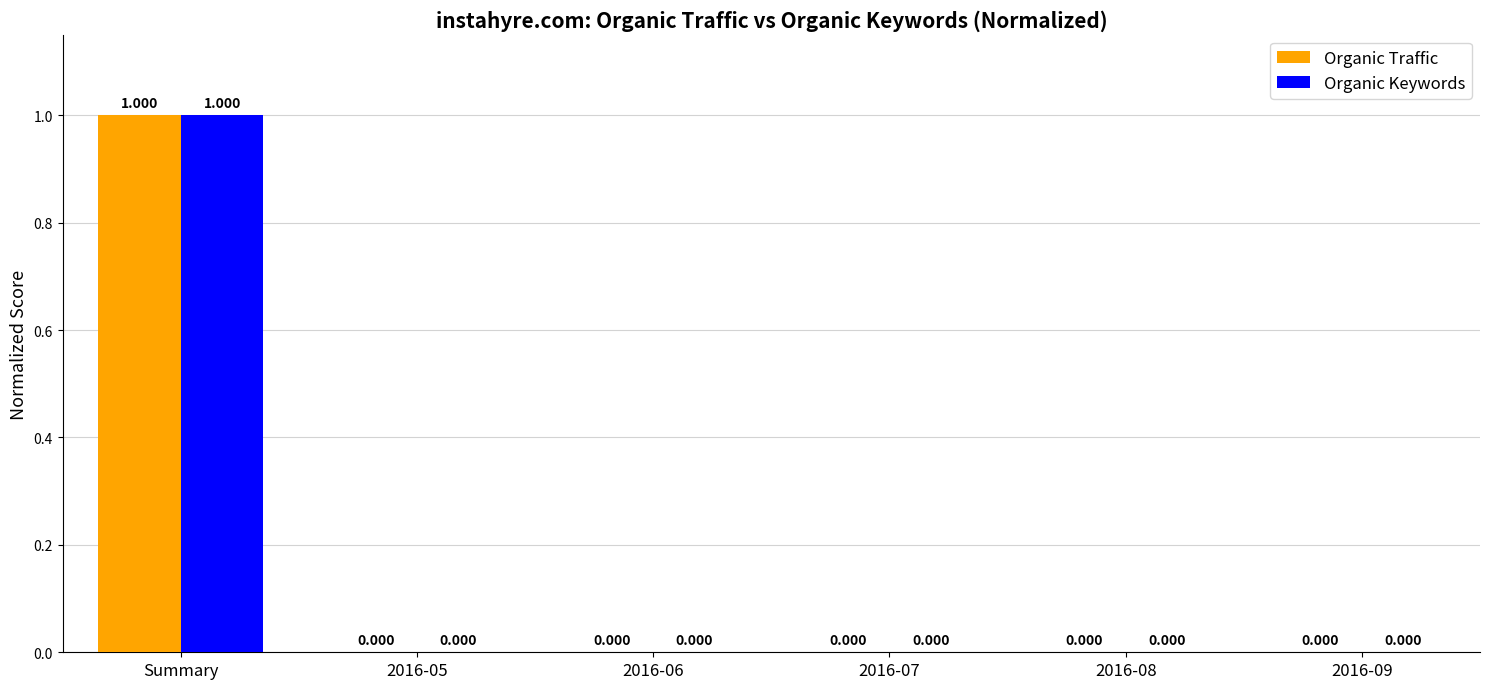

How many series are shown in this chart?

2